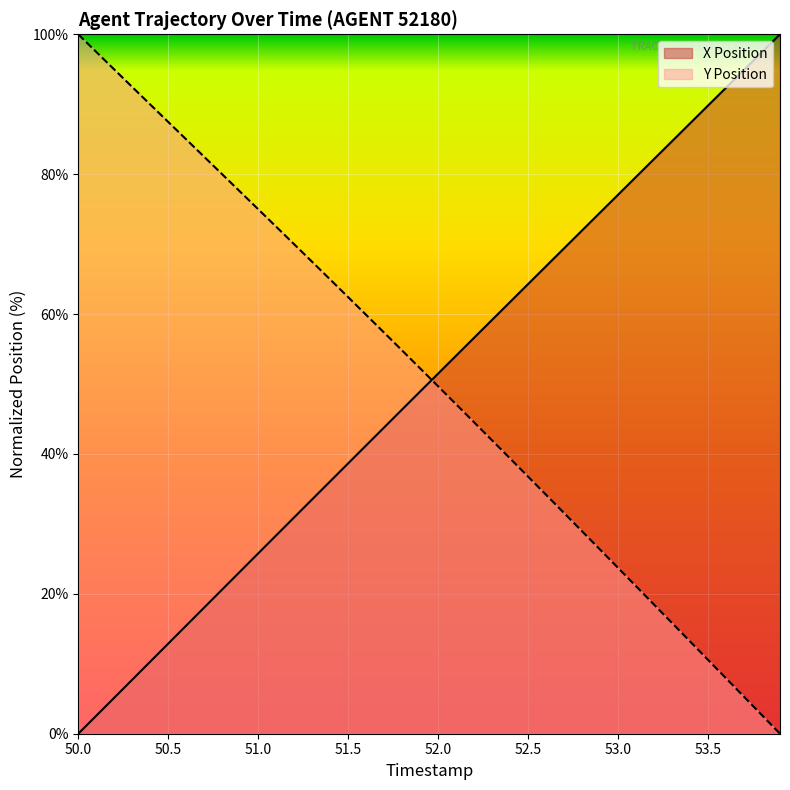

Between which two adjacent categories do Y Position and X Position first intersect?

51.9 and 52.0